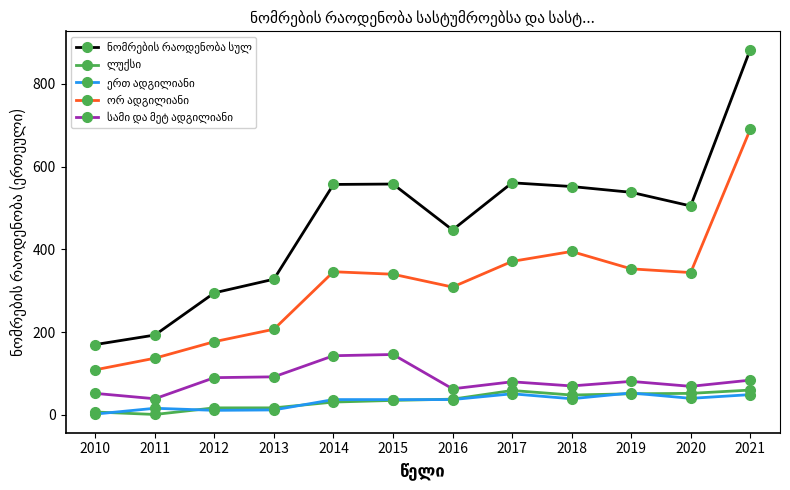

What is the difference between the highest and lowest values at 2018?

513